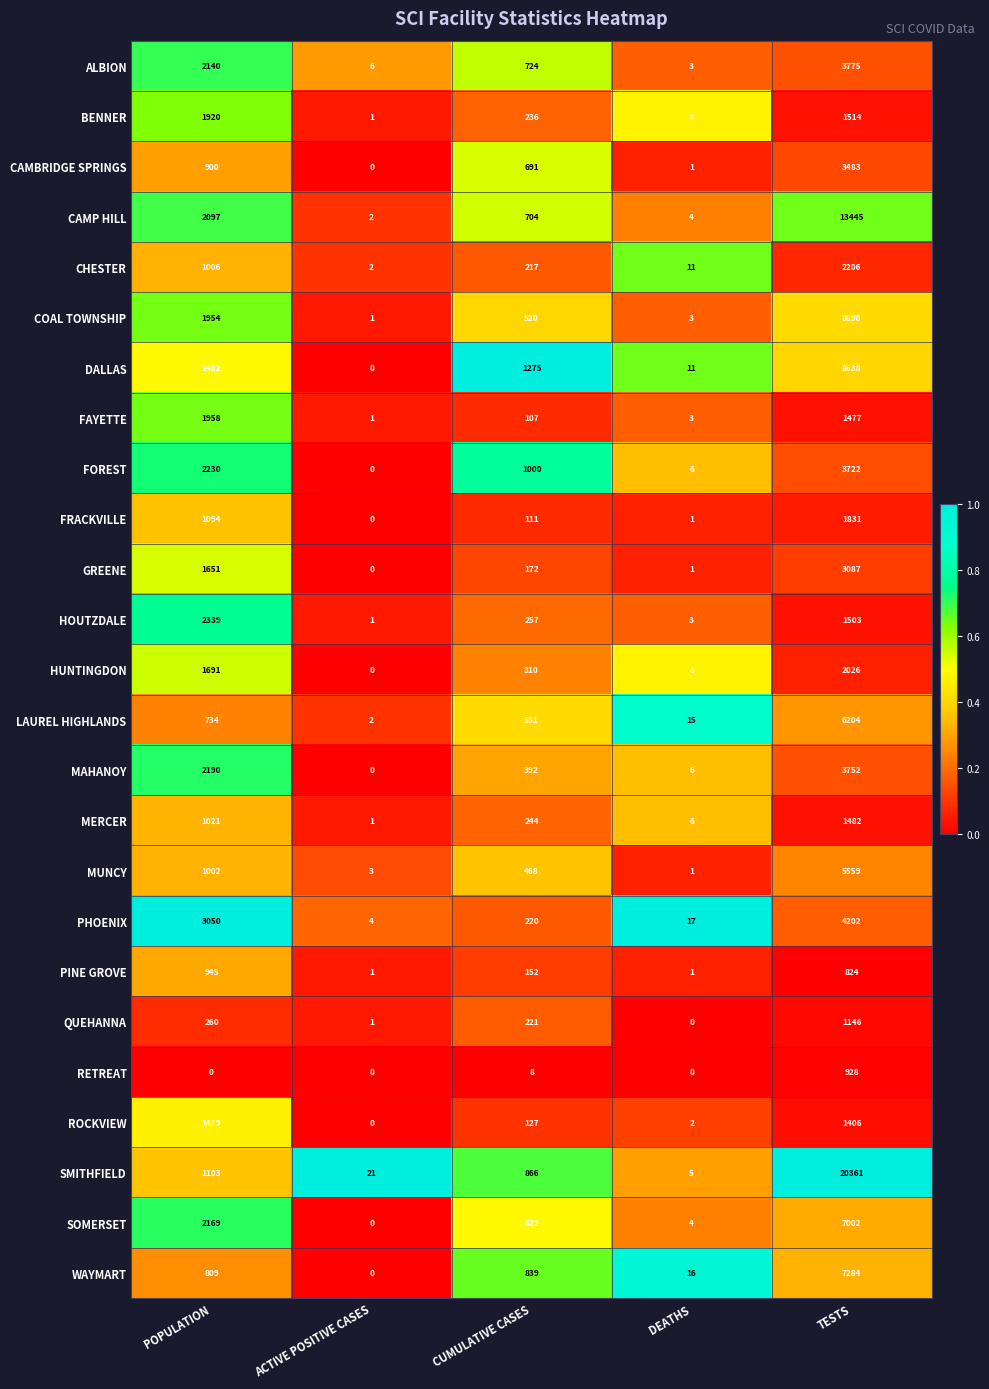

List the labels in order of MERCER value, largest first.

TESTS, POPULATION, CUMULATIVE CASES, DEATHS, ACTIVE POSITIVE CASES